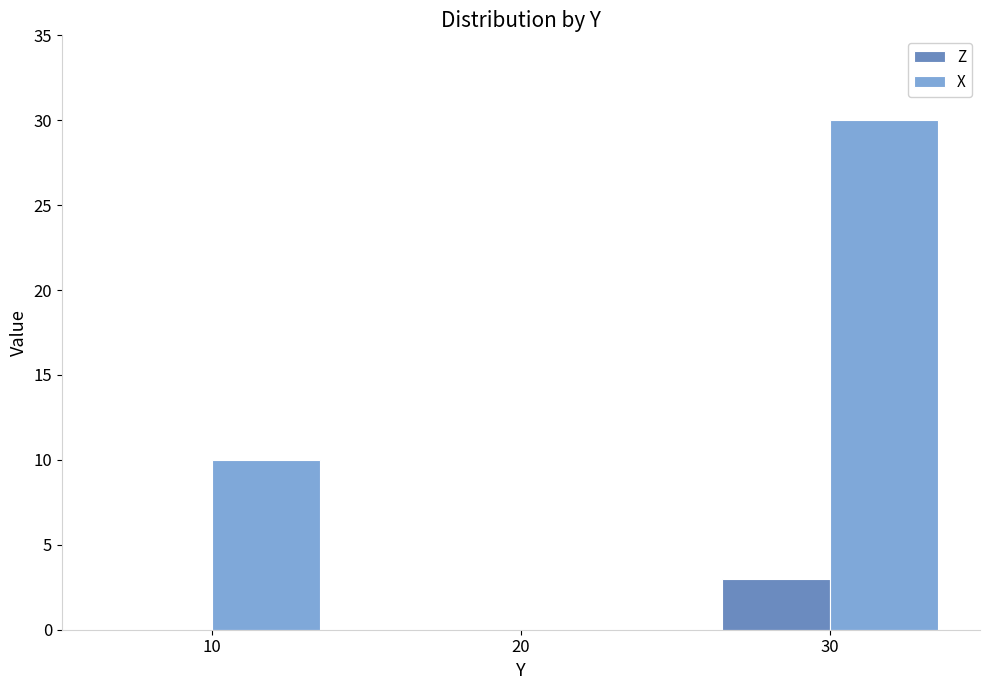

Between 10 and 20, which series saw the biggest shift?

X